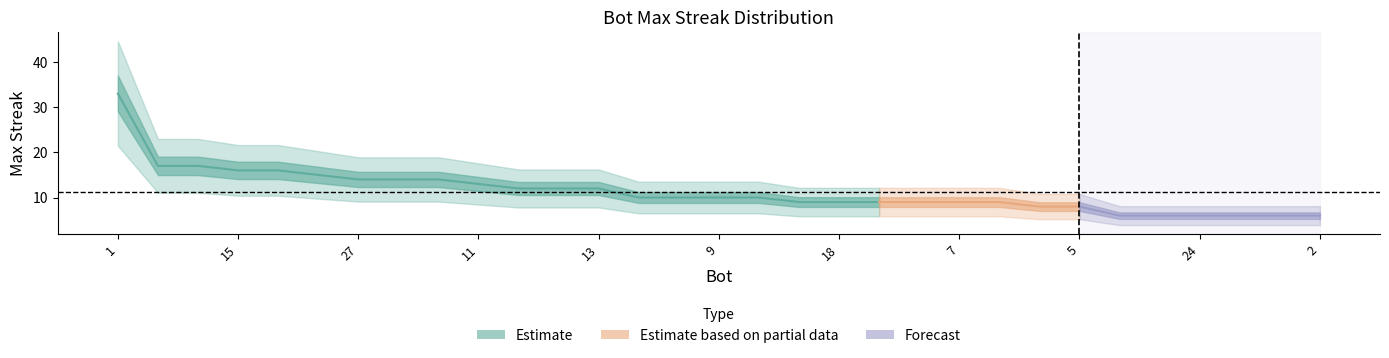

What is the ratio of the value at 1 to the value at 20?

3.3